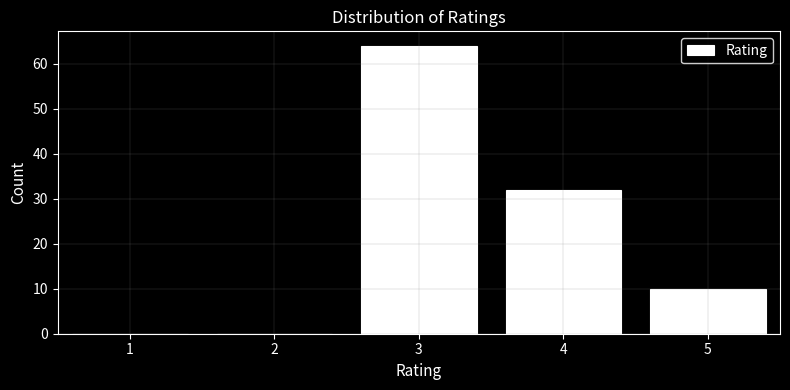

Reading left to right, list all the values displayed in this chart.

1=0	2=0	3=64	4=32	5=10